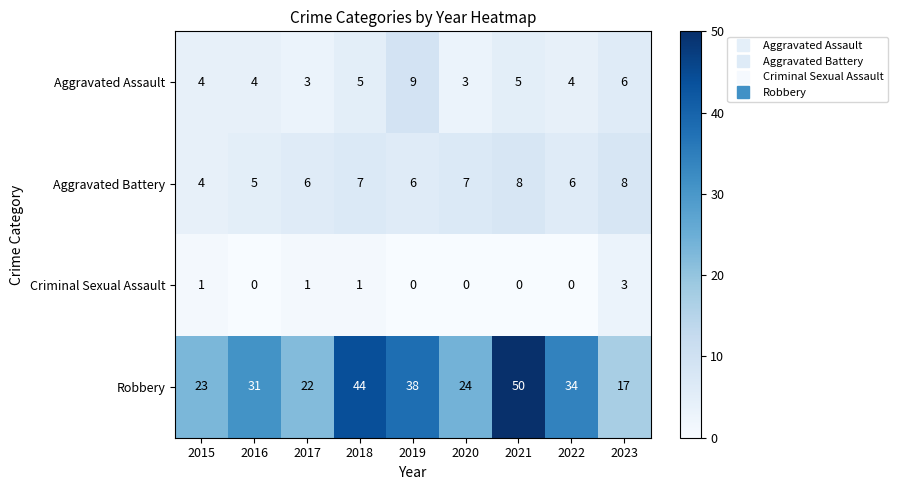

At how many categories does at least one series exceed 48?

1